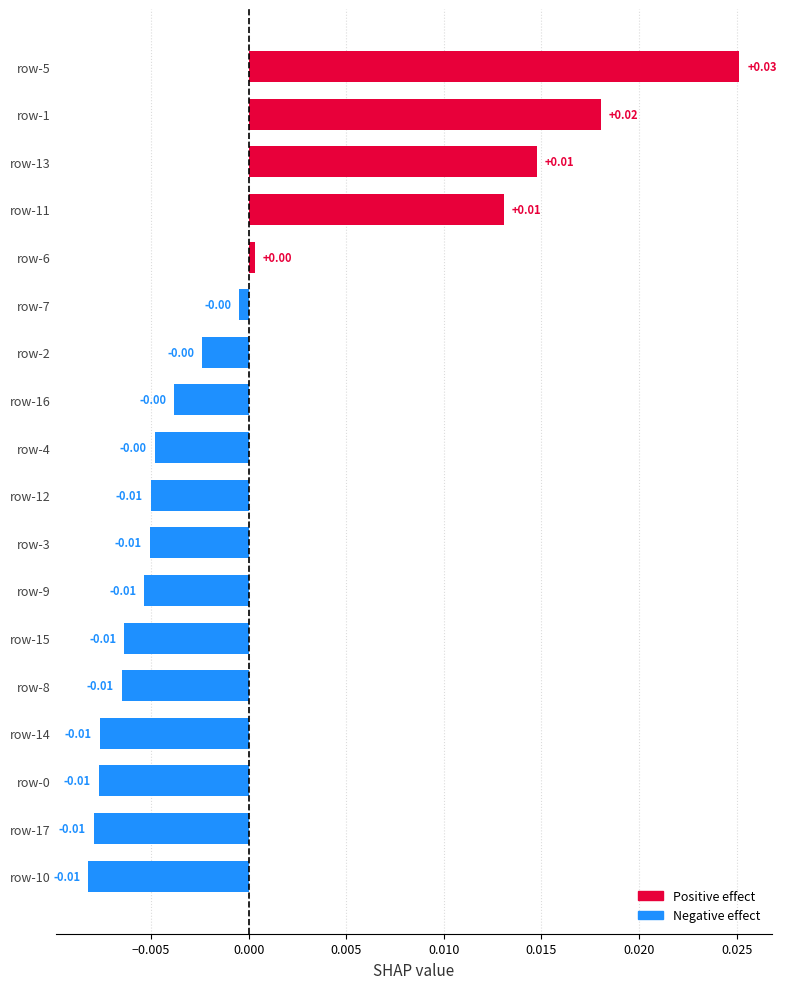

How many bars are there in total?

18